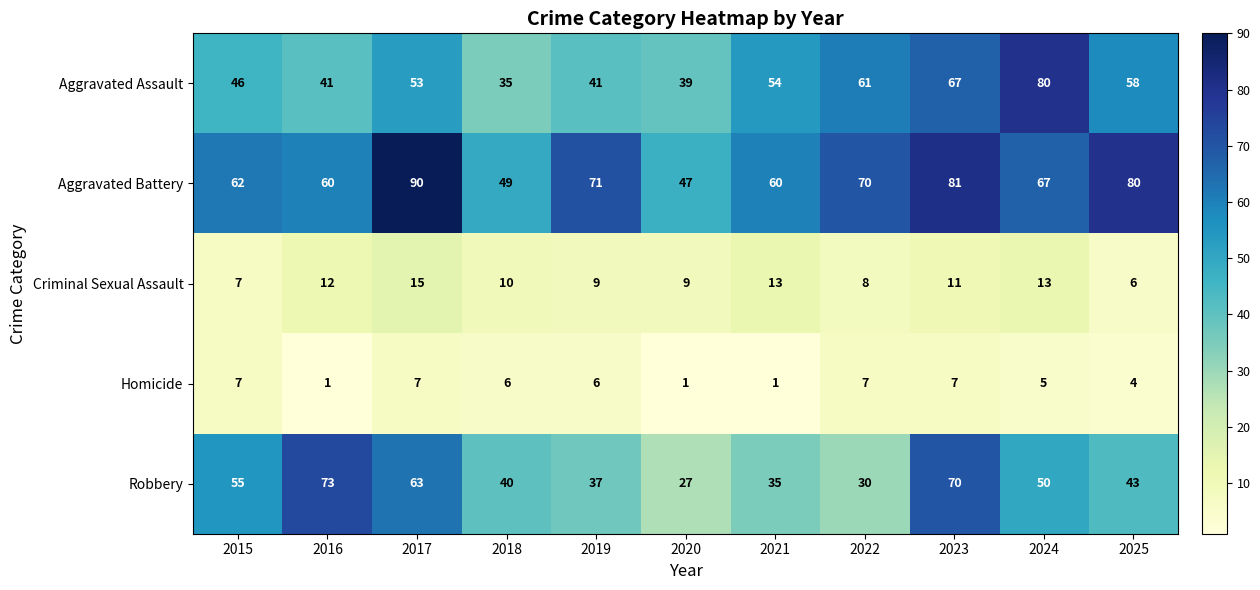

Rank the series by their maximum value, from highest to lowest.

Aggravated Battery, Aggravated Assault, Robbery, Criminal Sexual Assault, Homicide